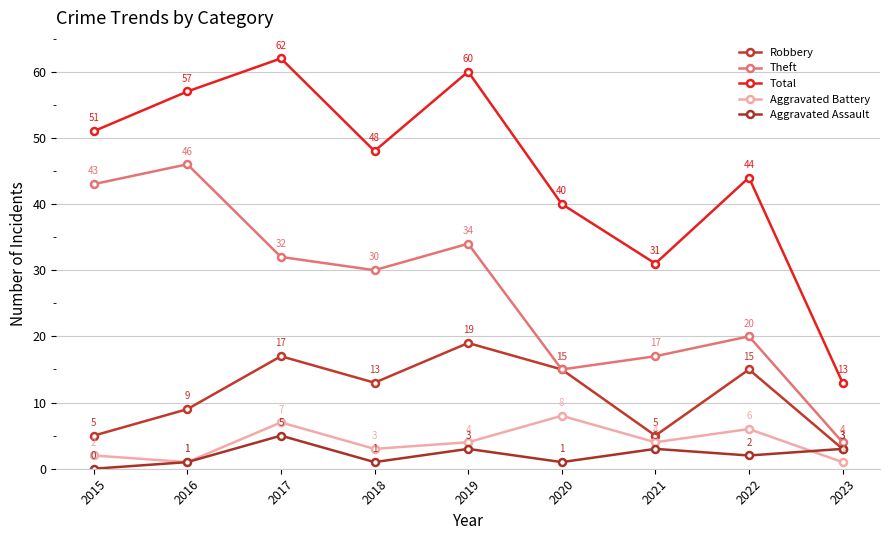

How many lines are shown in the chart?

5